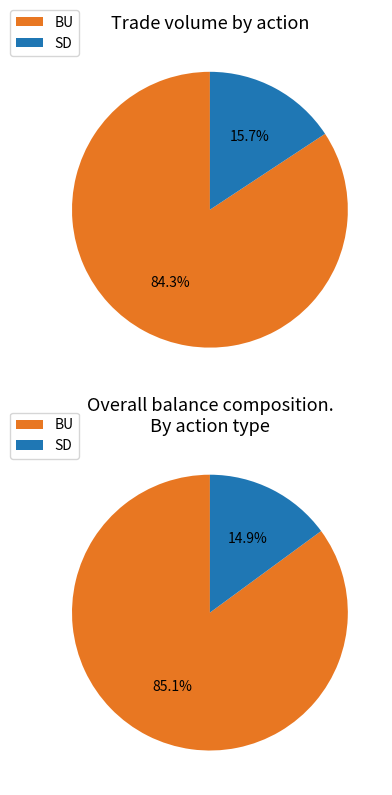

Is 1800 the majority of the pie?

No